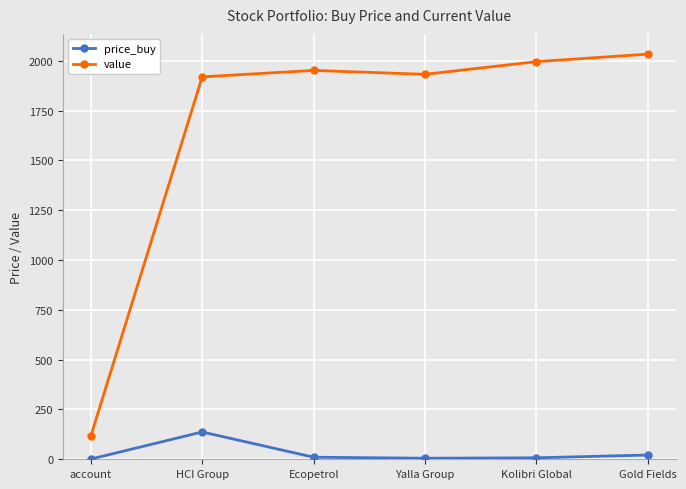

What is the difference between the maximum and minimum values in the price_buy series?

136.0